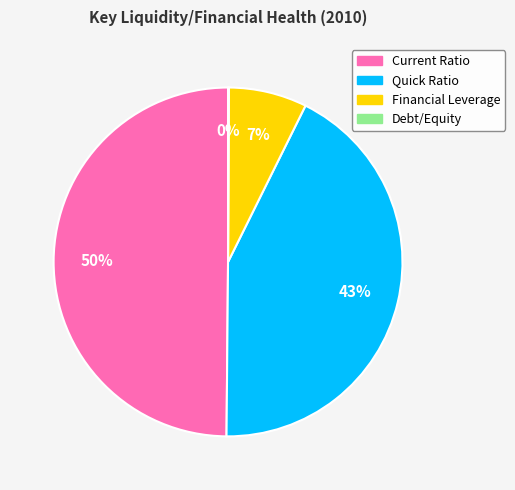

To the nearest percent, what portion does Quick Ratio represent?

43%